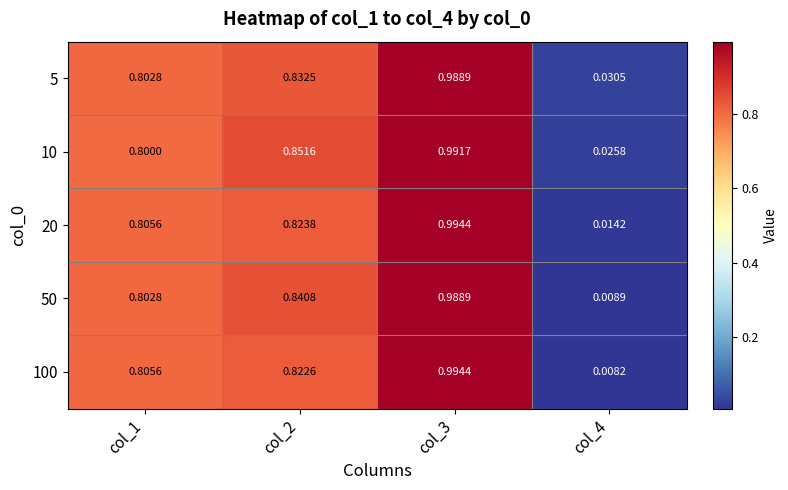

Count the number of categories in the chart.

4